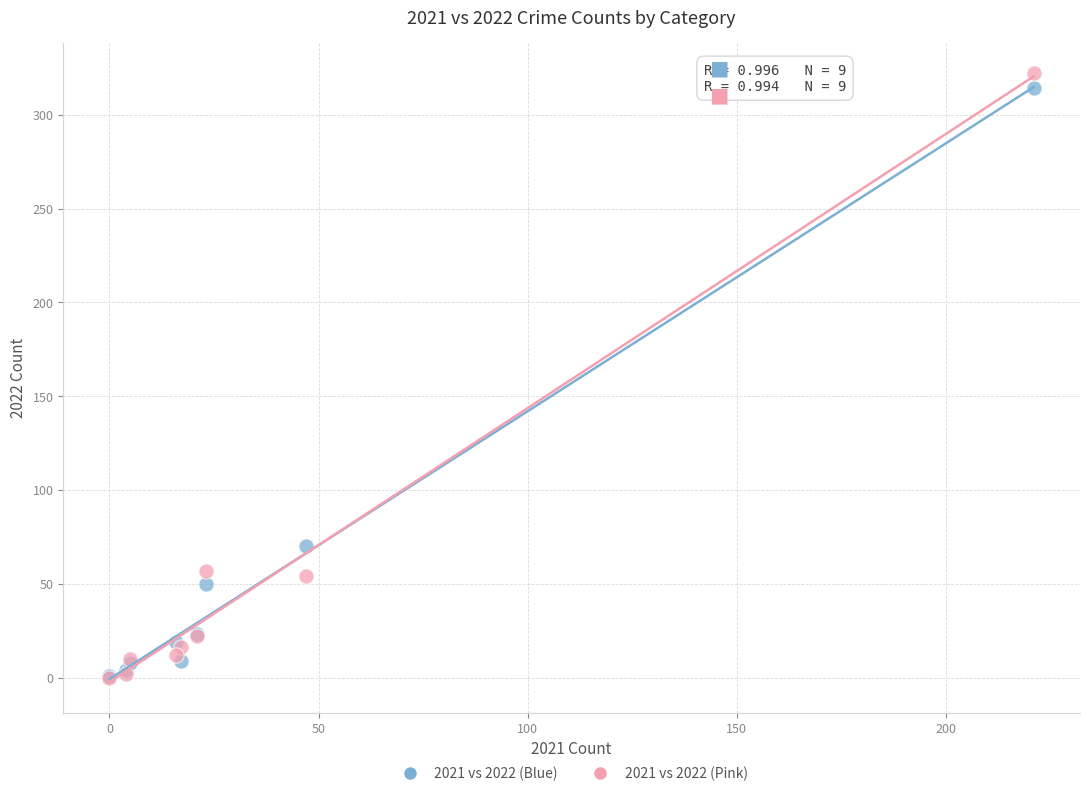

Across all series, what Y value is closest to 161?

70